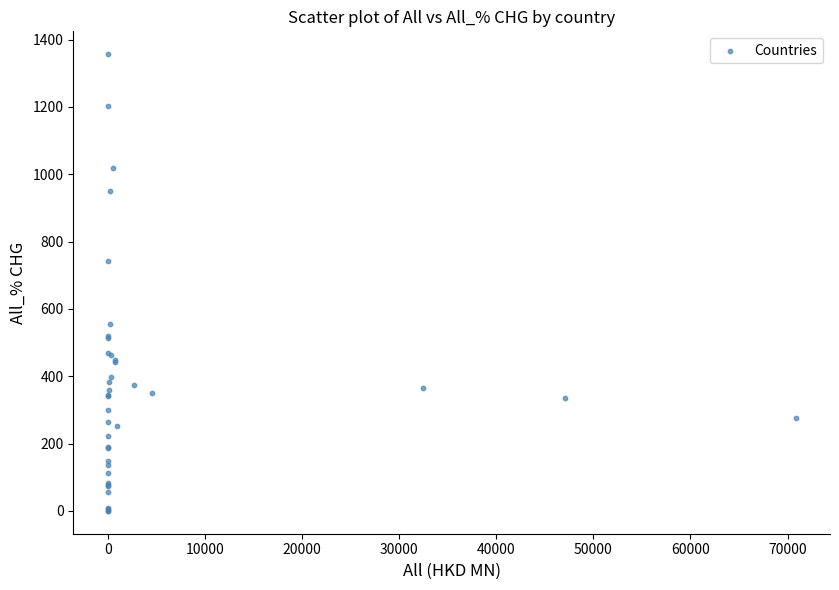

What Y value in the scatter plot is closest to 678?

741.3